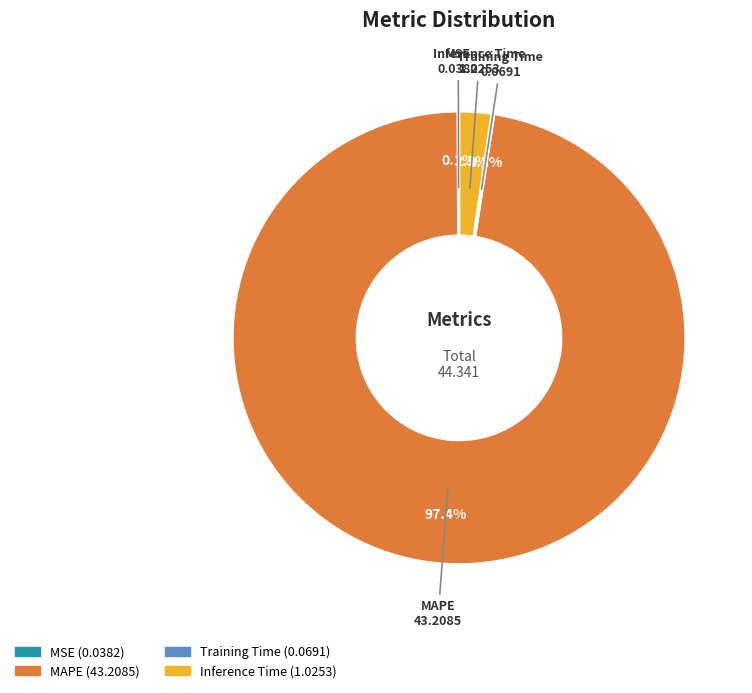

What is the largest slice in the pie chart?

MAPE